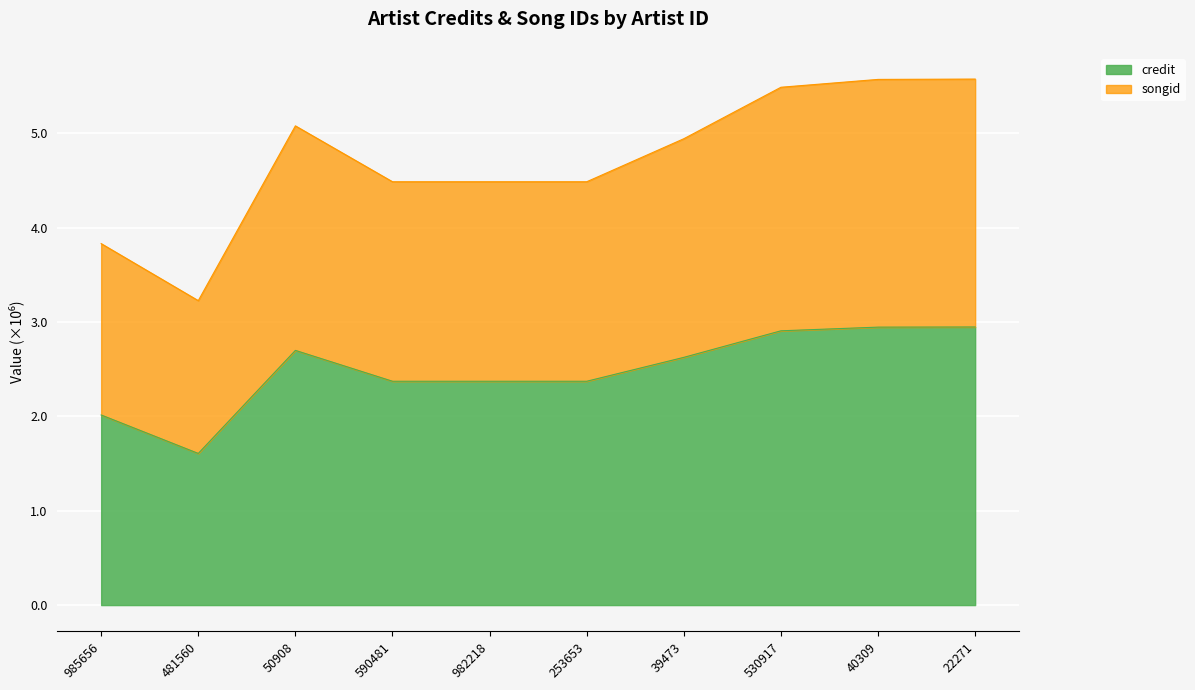

At which label does credit reach its minimum?

481560